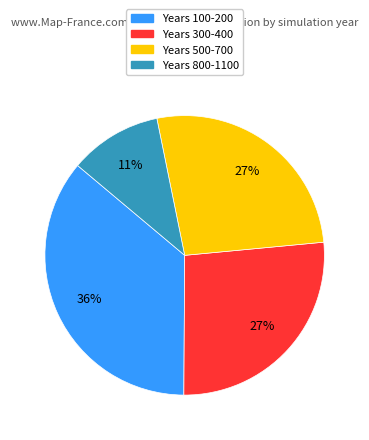

Is there a majority slice in this chart?

No